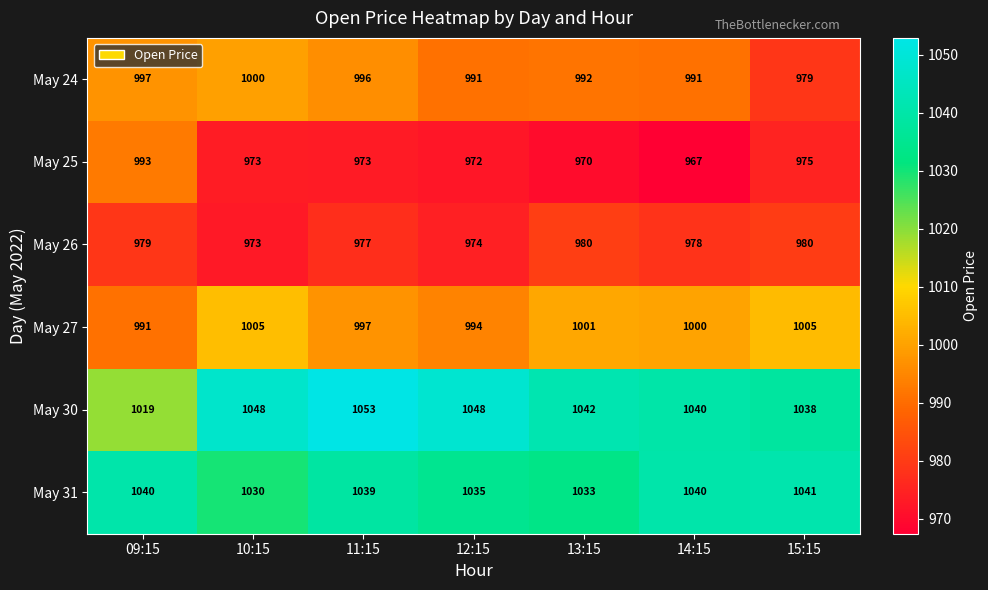

The May 31 series shows 1040 at 09:15. True or false?

True